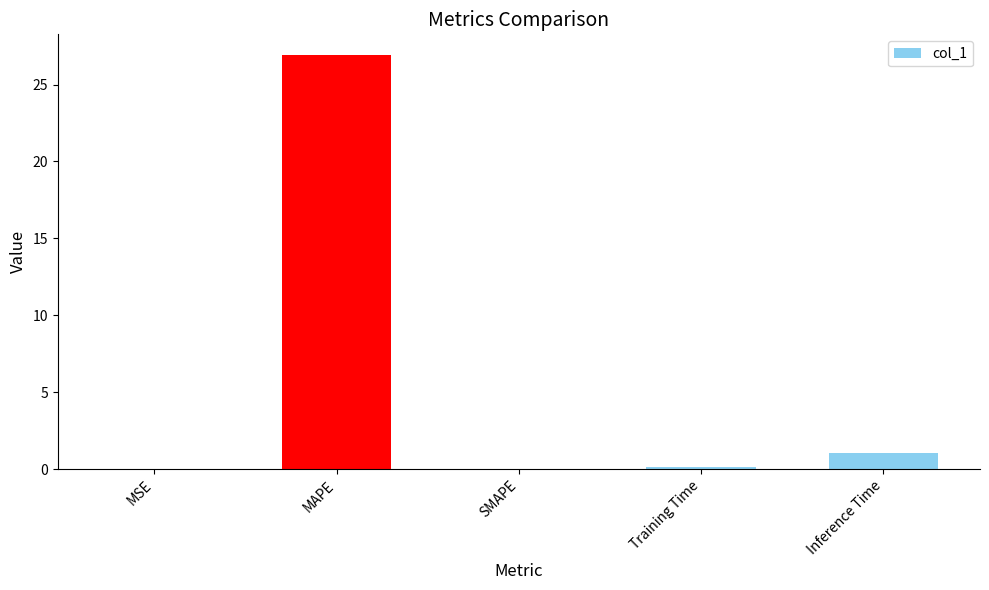

What is the change in value from SMAPE to Inference Time?

+1.1